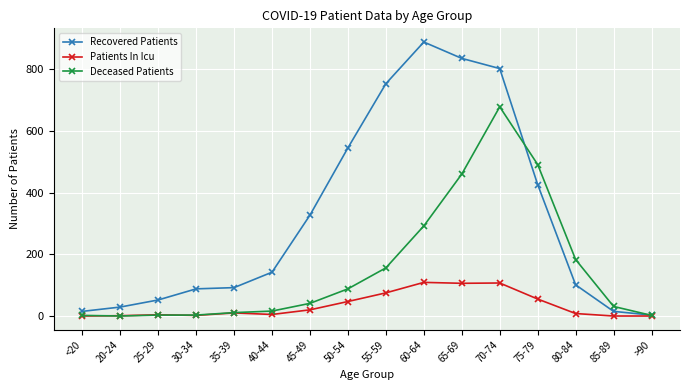

What is the approximate value of Deceased Patients at 25-29?

3